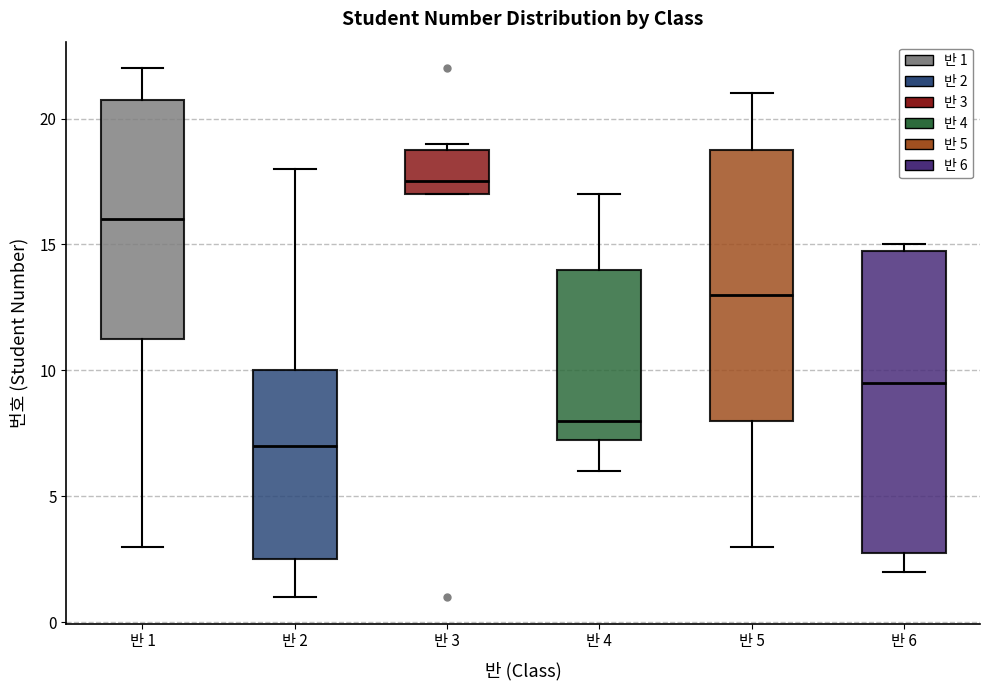

Reading left to right, read every box against the y-axis: the position of its median line, the range the box covers, and the ends of its whiskers. The values are not printed on the chart, so give them approximately, as read against the axis.

반 1: median 16.0, box 11.5 to 21.0, whiskers 3.0 to 22.0
반 2: median 7.0, box 2.5 to 10.0, whiskers 1.0 to 18.0
반 3: median 17.5, box 17.0 to 19.0, whiskers 17.0 to 19.0 (just above the box's upper edge)
반 4: median 8.0, box 7.5 to 14.0, whiskers 6.0 to 17.0
반 5: median 13.0, box 8.0 to 19.0, whiskers 3.0 to 21.0
반 6: median 9.5, box 3.0 to 15.0, whiskers 2.0 to 15.0 (just above the box's upper edge)